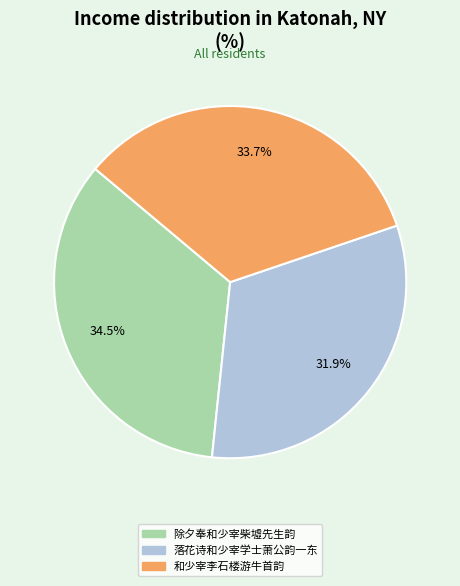

Is it true that 和少宰李石楼游牛首韵 is 45% of the pie?

False